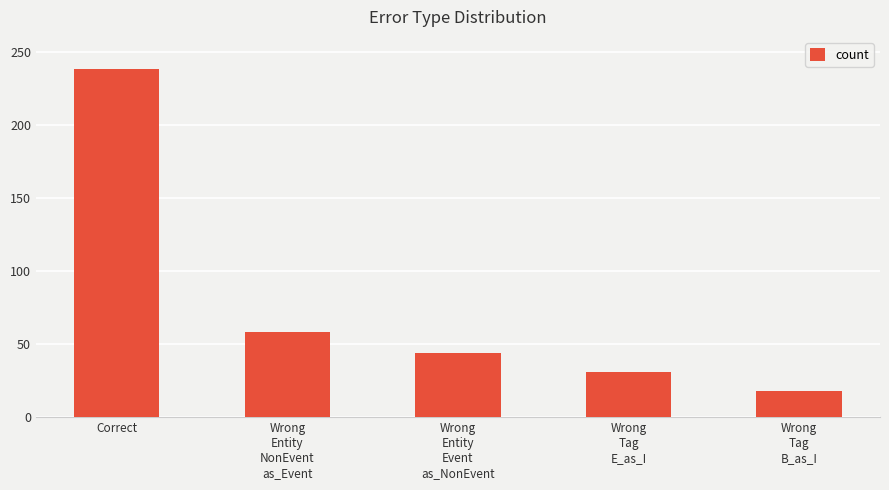

What is the label of the 1st bar from the right?

Wrong
Tag
B_as_I